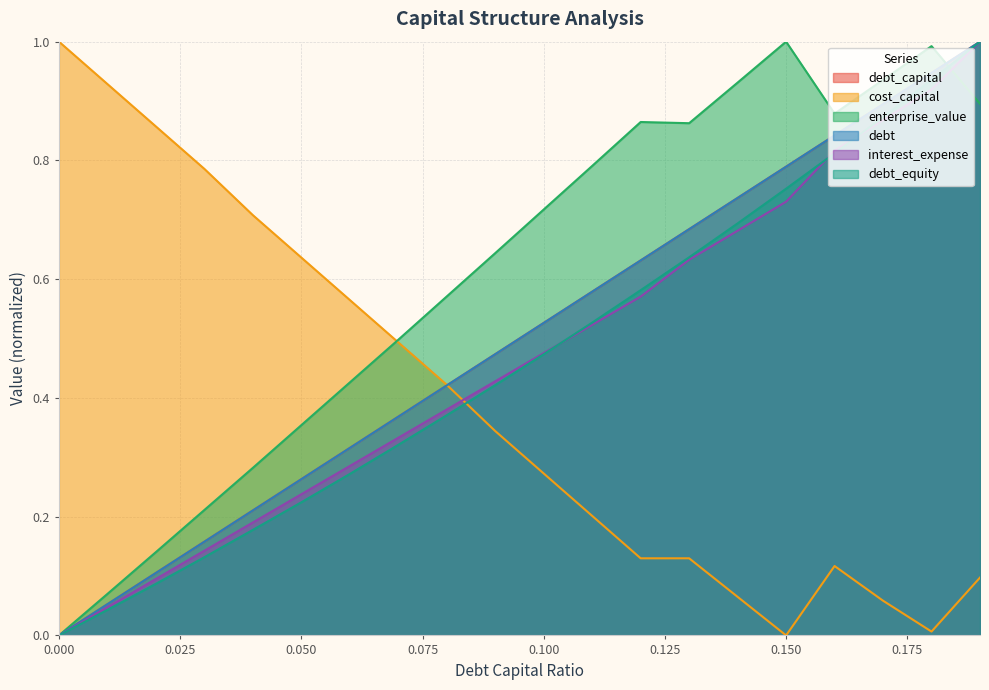

What is the difference between the cost_capital values at 0.07 and 0.01?

0.4